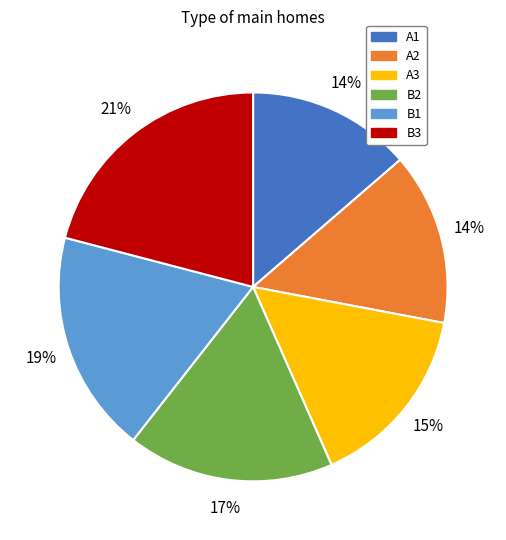

Is it true that B1 is 33% of the pie?

False